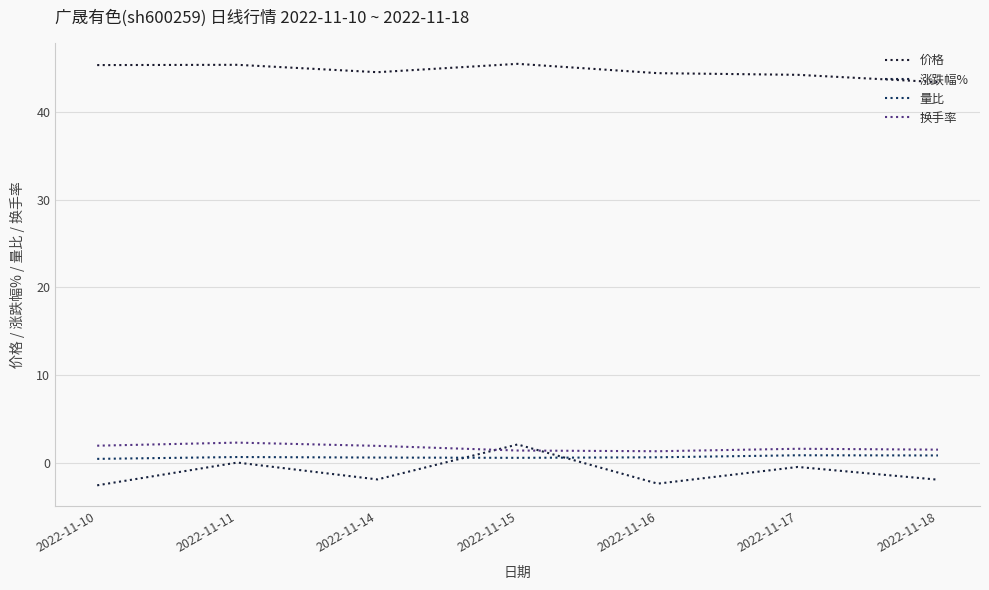

What is the value of the 换手率 point at the 4th from the left?

1.4